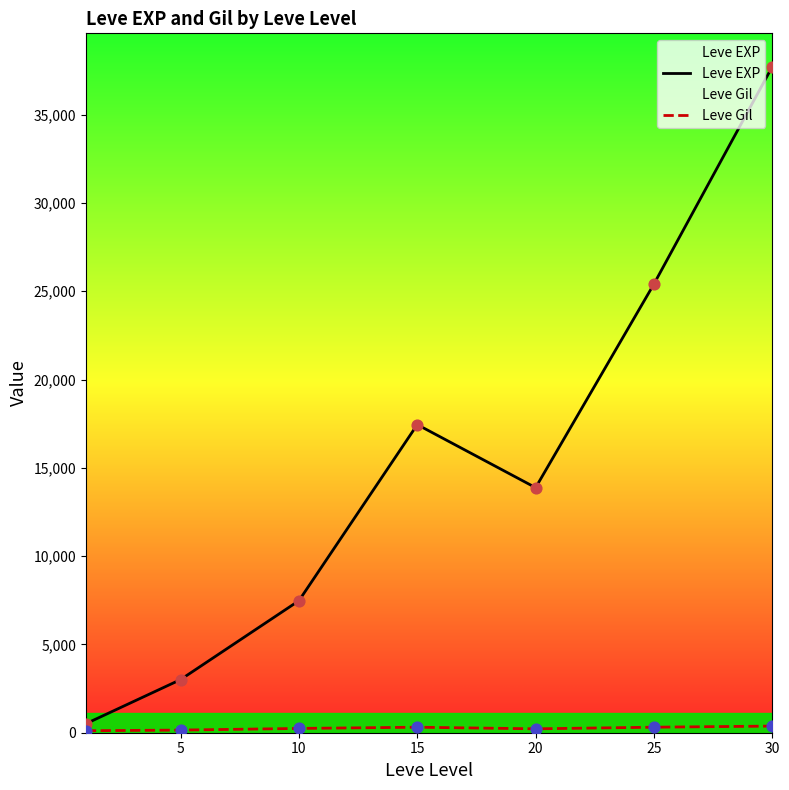

At how many categories does at least one series exceed 27751?

1